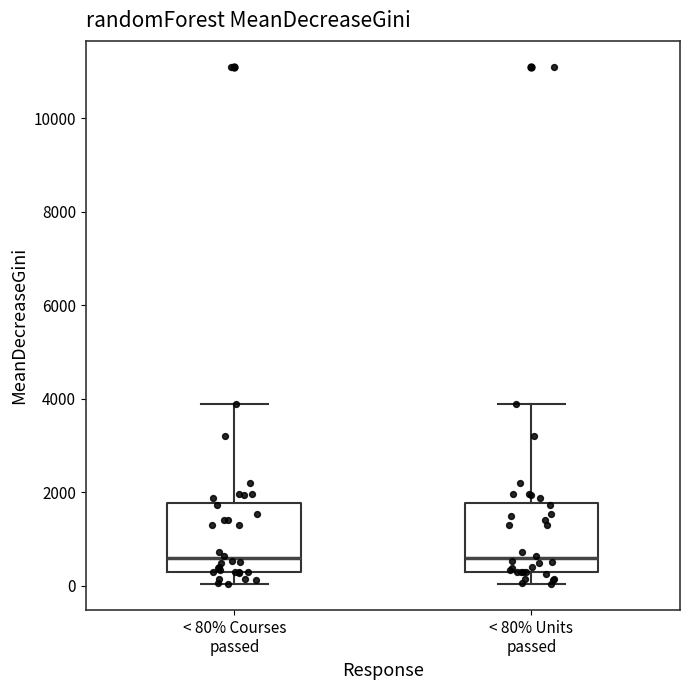

Reading left to right, transcribe this box plot: for each box, give where its median line is, the range the box spans, and where its two whiskers end, as read against the y-axis. The values are not printed on the chart, so give them approximately, as read against the axis.

< 80% Courses passed: median 600, box 200 to 1800, whiskers 0 to 3800
< 80% Units passed: median 600, box 200 to 1800, whiskers 0 to 3800